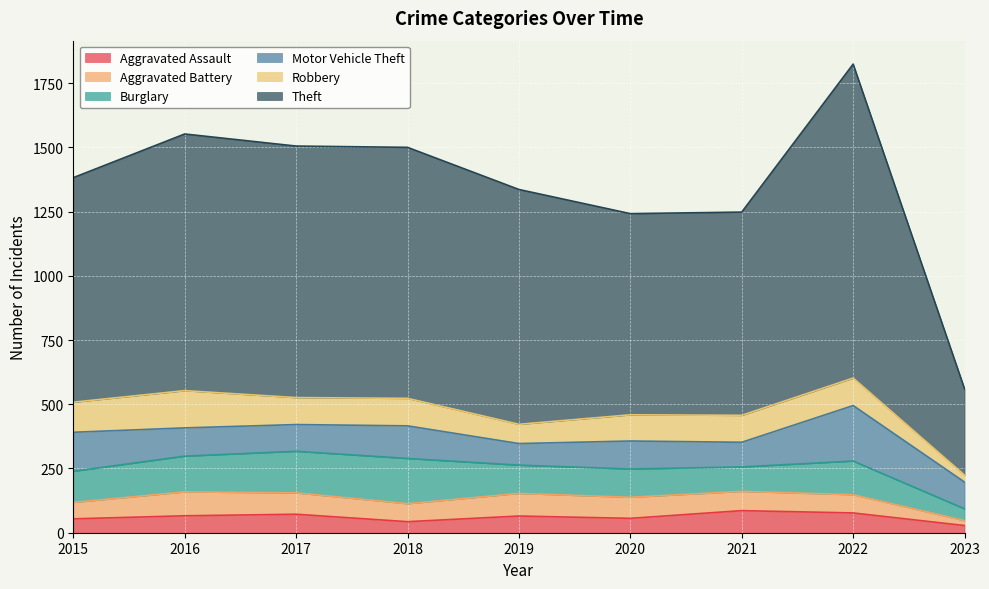

Between 2019 and 2022, which is larger?

2022